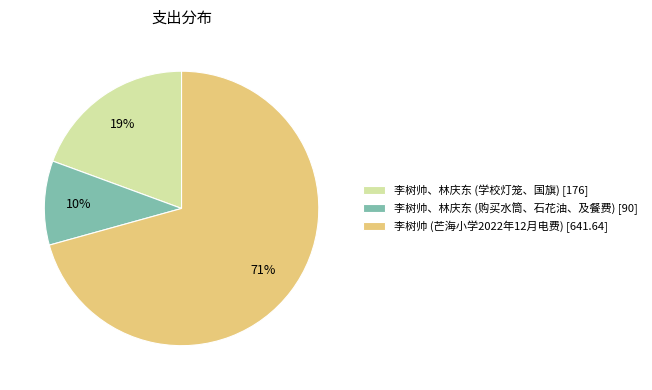

To the nearest percent, what is the combined percentage of 李树帅、林庆东 (购买水筒、石花油、及餐费) and 李树帅 (芒海小学2022年12月电费)?

81%